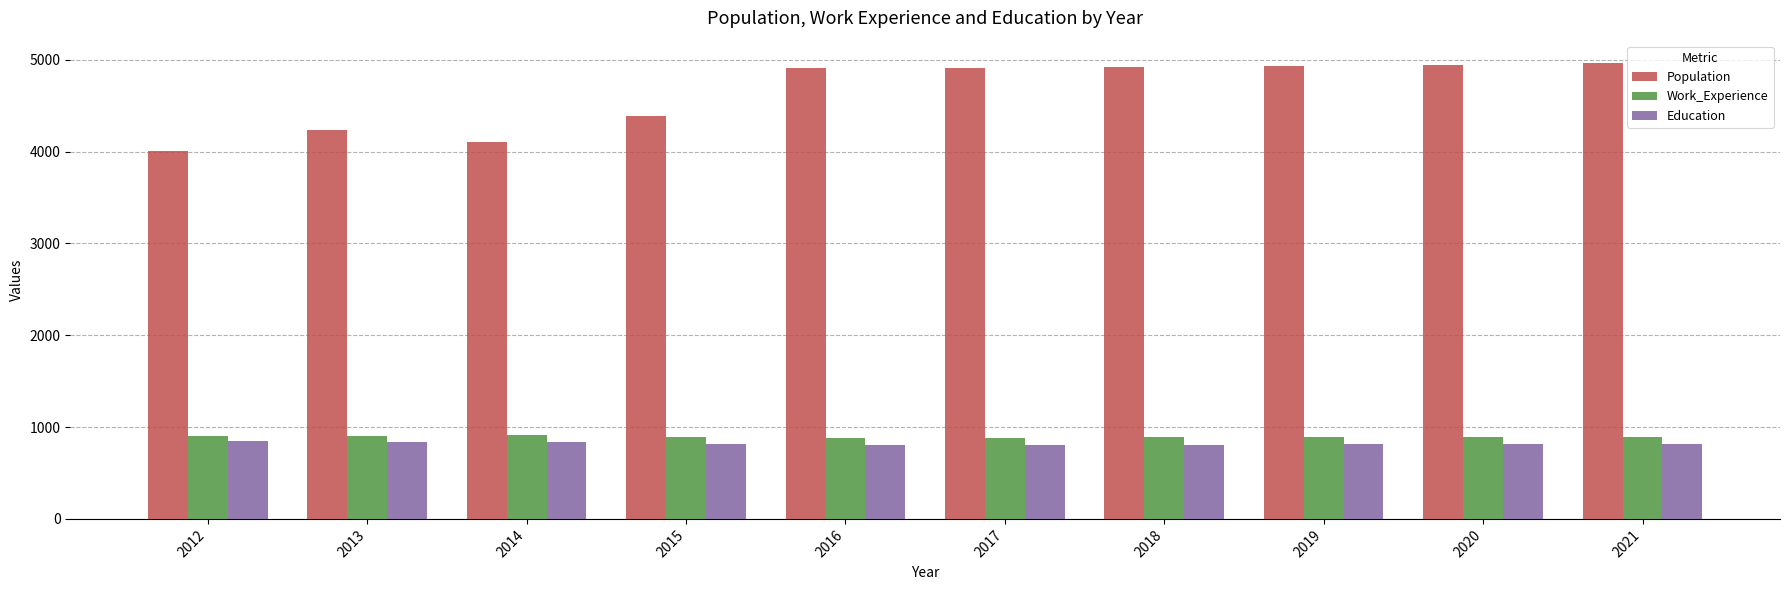

The value of Population at 2014 is 4109. True or false?

True